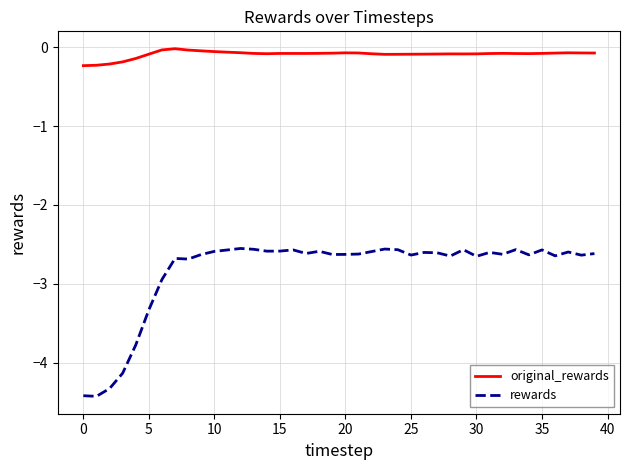

True or false: rewards and original_rewards cross at least once.

False